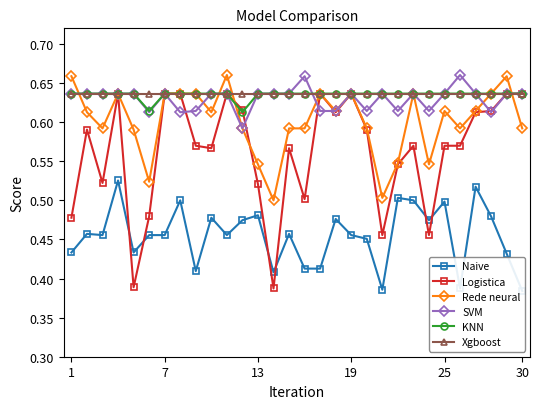

Reading left to right, transcribe all the data shown in this chart.

Naive: 0.4	0.5	0.5	0.5	0.4	0.5	0.5	0.5	0.4	0.5	0.5	0.5	0.5	0.4	0.5	0.4	0.4	0.5	0.5	0.5	0.4	0.5	0.5	0.5	0.5	0.4	0.5	0.5	0.4	0.4
Logistica: 0.5	0.6	0.5	0.6	0.4	0.5	0.6	0.6	0.6	0.6	0.6	0.6	0.5	0.4	0.6	0.5	0.6	0.6	0.6	0.6	0.5	0.5	0.6	0.5	0.6	0.6	0.6	0.6	0.6	0.6
Rede neural: 0.7	0.6	0.6	0.6	0.6	0.5	0.6	0.6	0.6	0.6	0.7	0.6	0.5	0.5	0.6	0.6	0.6	0.6	0.6	0.6	0.5	0.5	0.6	0.5	0.6	0.6	0.6	0.6	0.7	0.6
SVM: 0.6	0.6	0.6	0.6	0.6	0.6	0.6	0.6	0.6	0.6	0.6	0.6	0.6	0.6	0.6	0.7	0.6	0.6	0.6	0.6	0.6	0.6	0.6	0.6	0.6	0.7	0.6	0.6	0.6	0.6
KNN: 0.6	0.6	0.6	0.6	0.6	0.6	0.6	0.6	0.6	0.6	0.6	0.6	0.6	0.6	0.6	0.6	0.6	0.6	0.6	0.6	0.6	0.6	0.6	0.6	0.6	0.6	0.6	0.6	0.6	0.6
Xgboost: 0.6	0.6	0.6	0.6	0.6	0.6	0.6	0.6	0.6	0.6	0.6	0.6	0.6	0.6	0.6	0.6	0.6	0.6	0.6	0.6	0.6	0.6	0.6	0.6	0.6	0.6	0.6	0.6	0.6	0.6